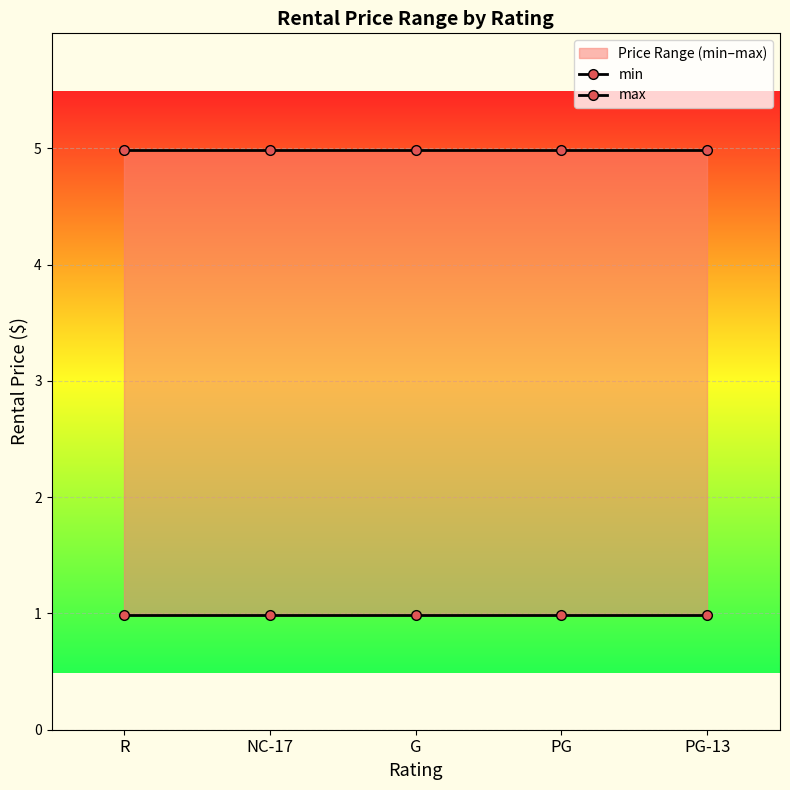

Is the value of min at R greater than the value of max at G?

No